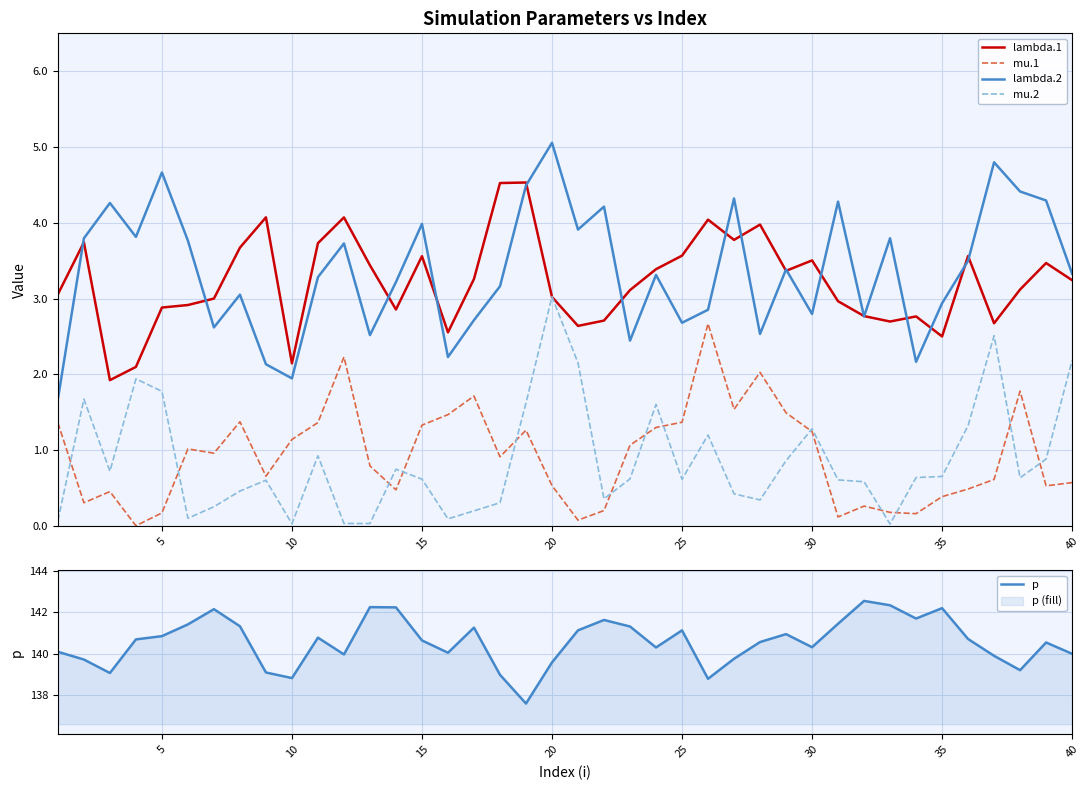

True or false: lambda.2 and p cross at least once.

False